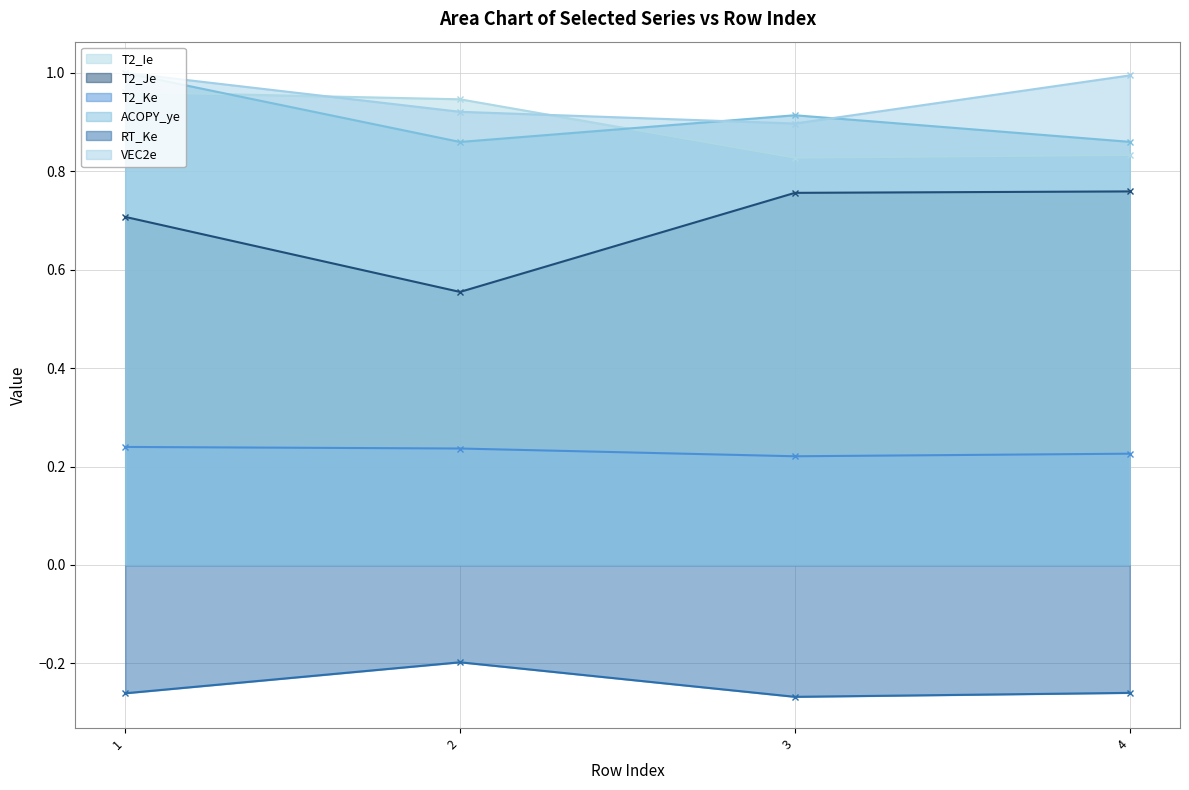

Between 3 and 1, which is larger?

1